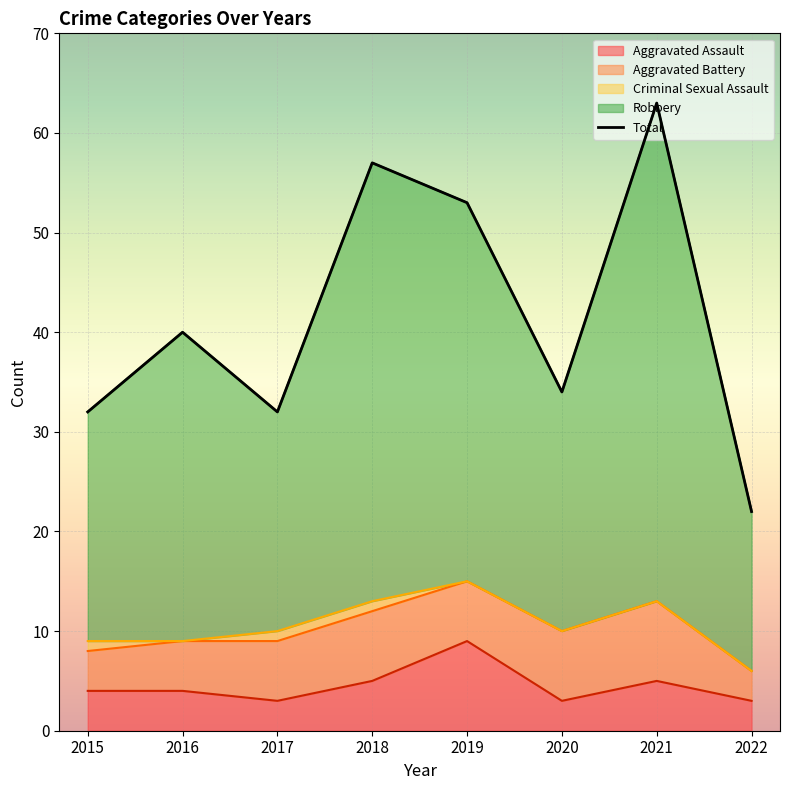

At which label is Aggravated Assault closest to 6?

2018